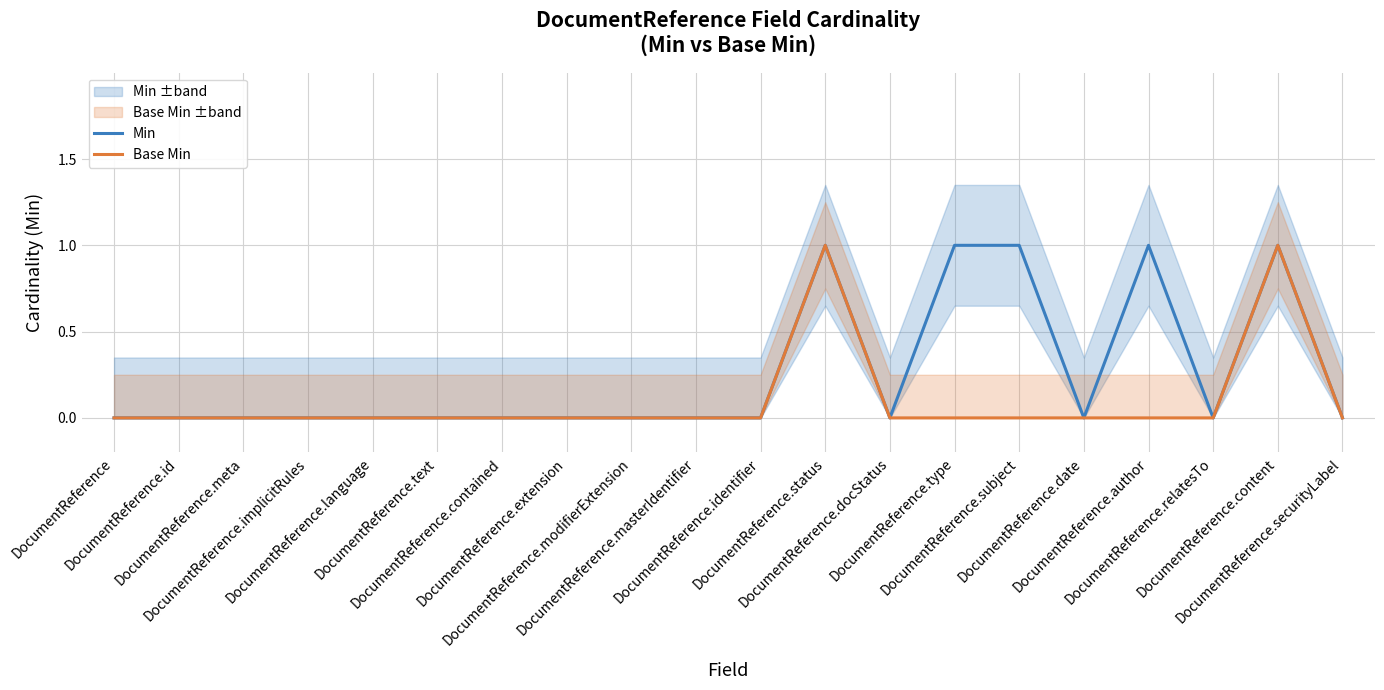

What position from the left is DocumentReference.subject?

15